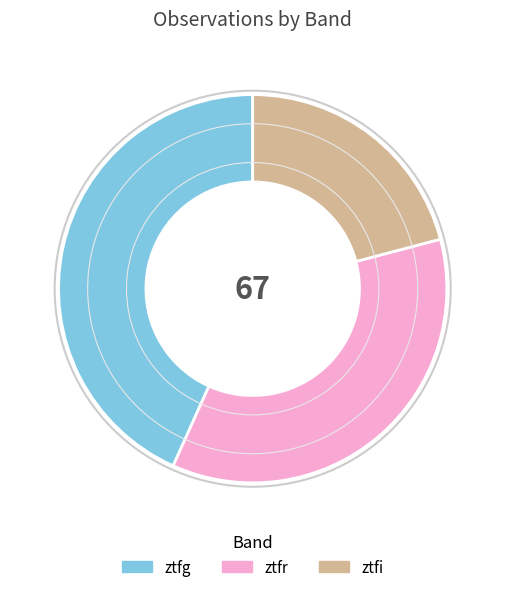

What is the ratio of the value at ztfr to the value at ztfg?

0.8